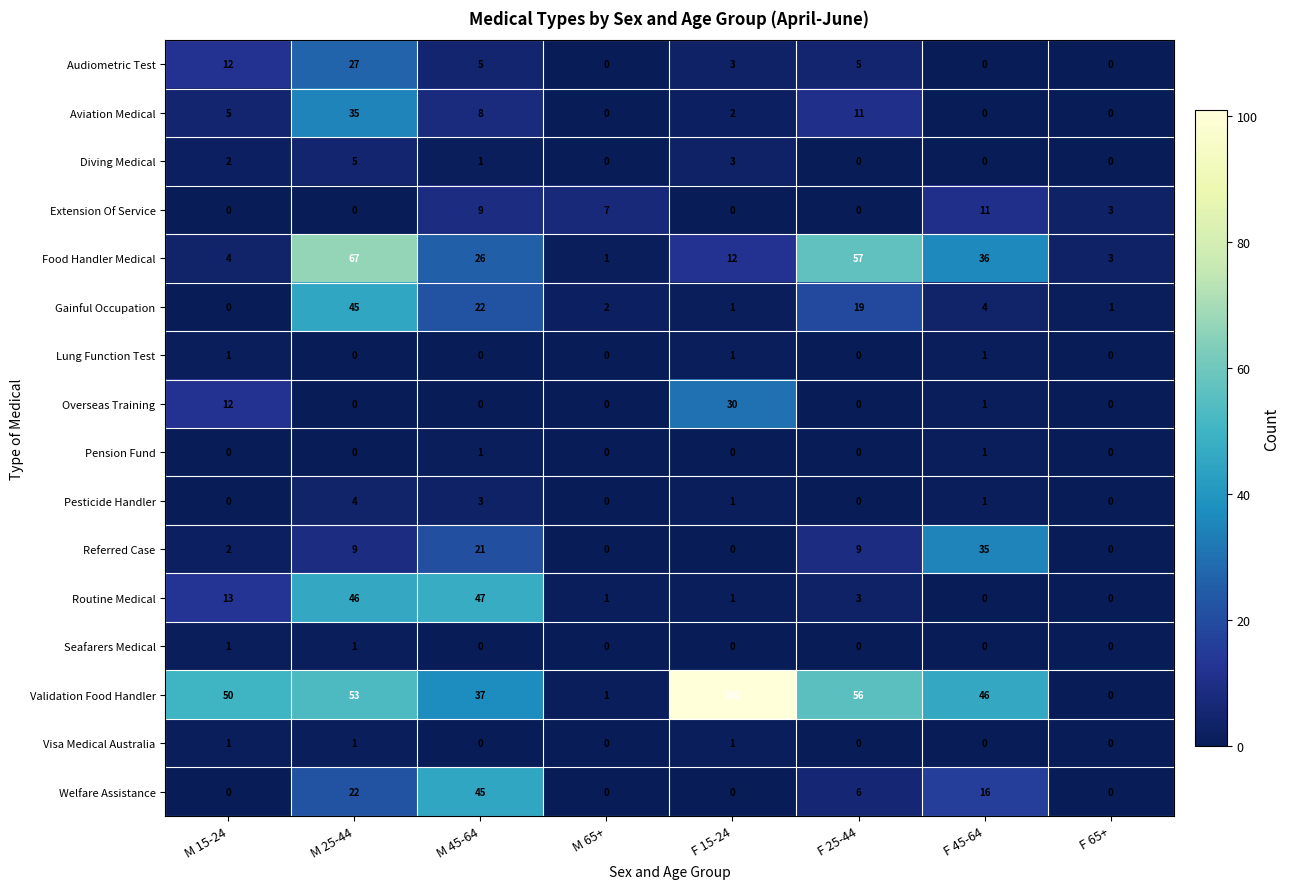

Count the Diving Medical values in the range 0 to 3.

7